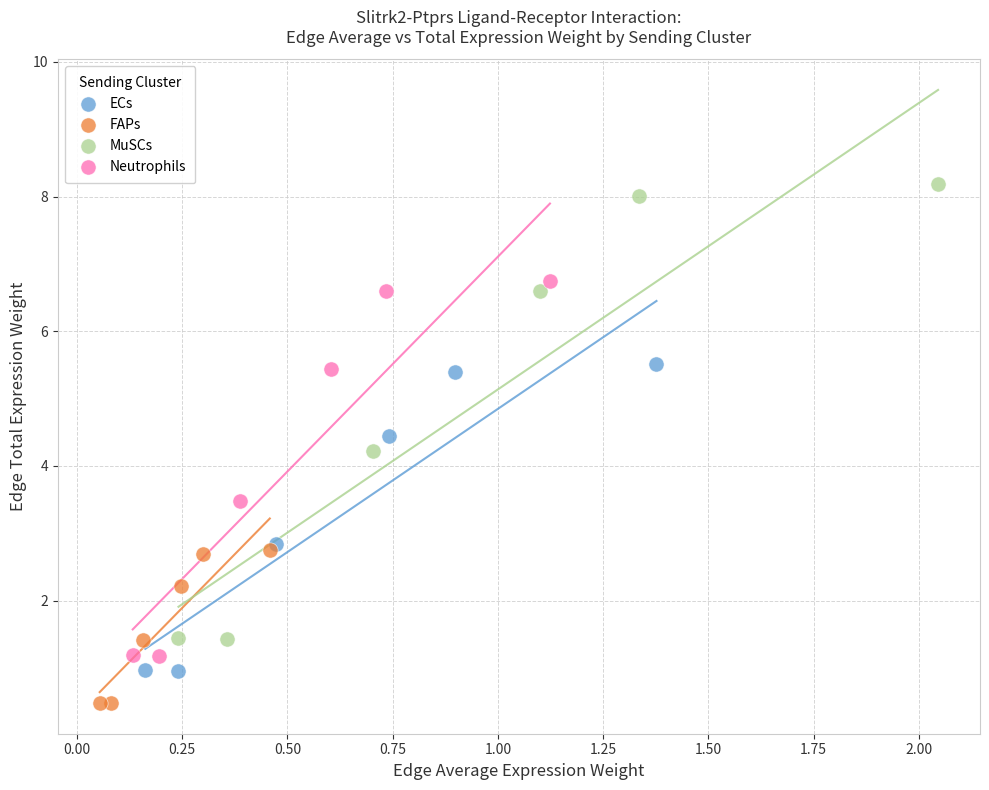

Which series reaches the maximum Y coordinate?

MuSCs